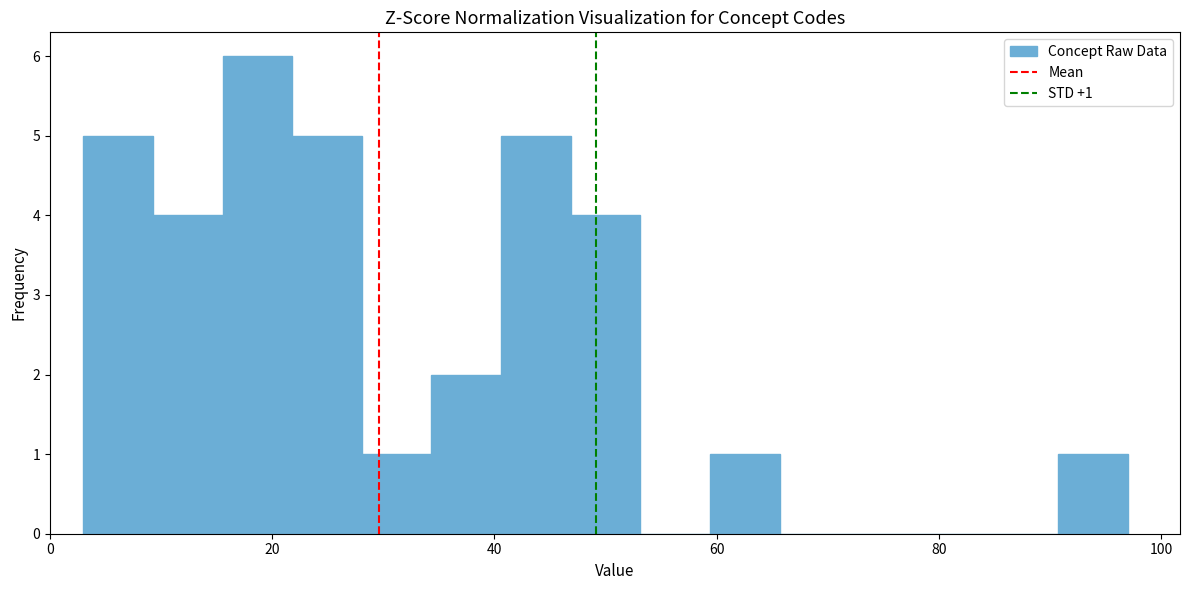

Around what value on the x-axis is the tallest bar? Give the approximate position of its centre, as read against the axis.

18